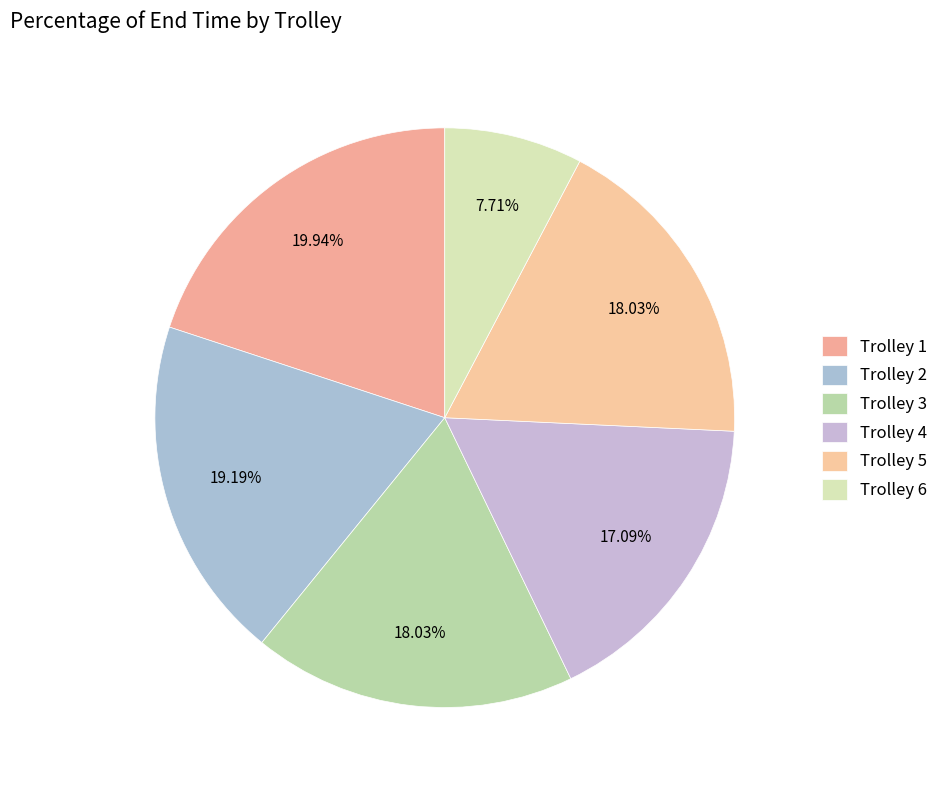

To the nearest percent, what is the difference between the largest and smallest slice percentages?

12%